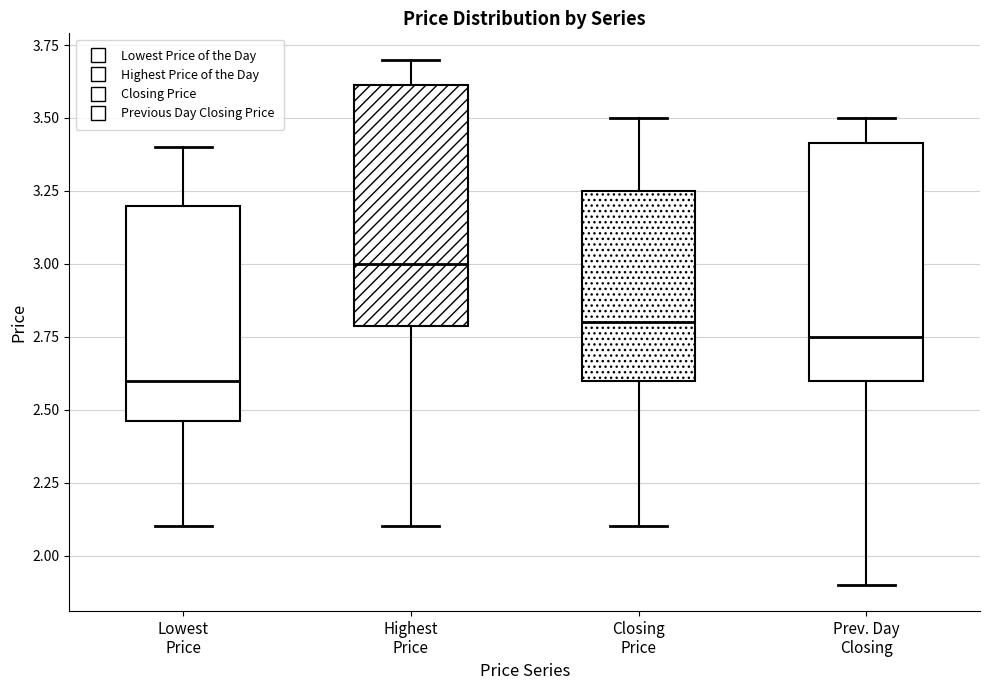

Reading left to right, read every box against the y-axis: the position of its median line, the range the box covers, and the ends of its whiskers. The values are not printed on the chart, so give them approximately, as read against the axis.

Lowest Price: median 2.60, box 2.45 to 3.20, whiskers 2.10 to 3.40
Highest Price: median 3.00, box 2.80 to 3.60, whiskers 2.10 to 3.70
Closing Price: median 2.80, box 2.60 to 3.25, whiskers 2.10 to 3.50
Prev. Day Closing: median 2.75, box 2.60 to 3.40, whiskers 1.90 to 3.50